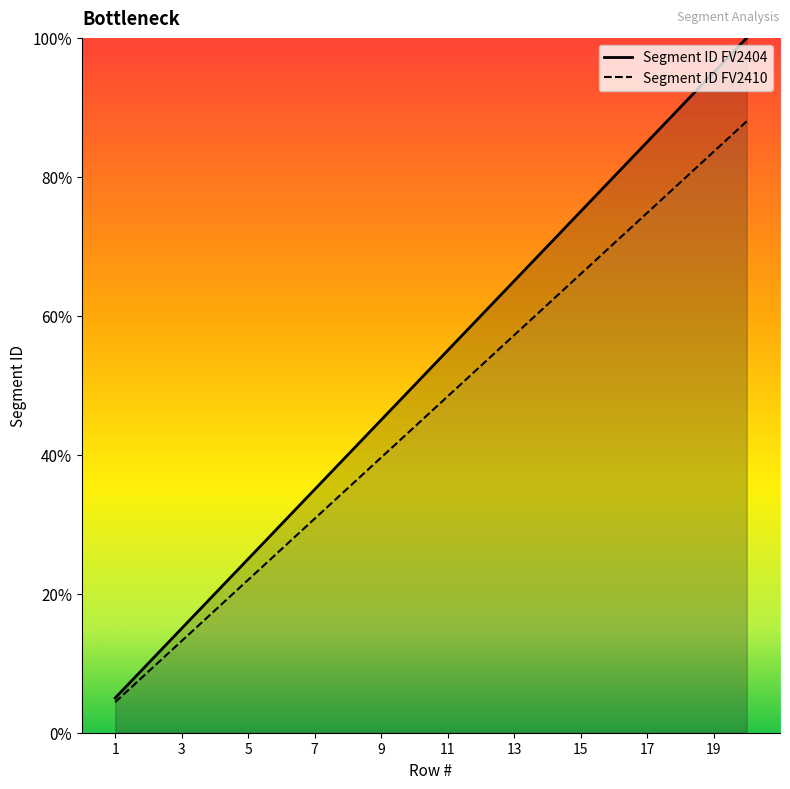

List the series in order of their peak value, highest first.

Segment ID FV2404, Segment ID FV2410